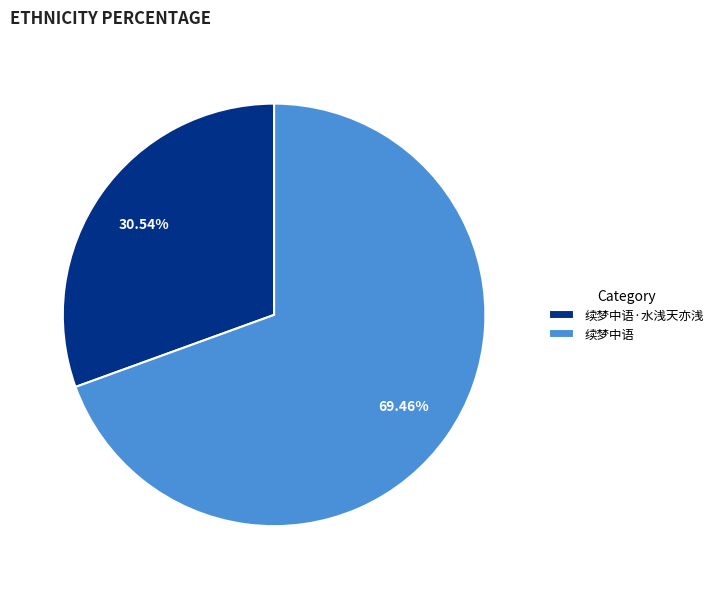

How many slices are in this pie chart?

2